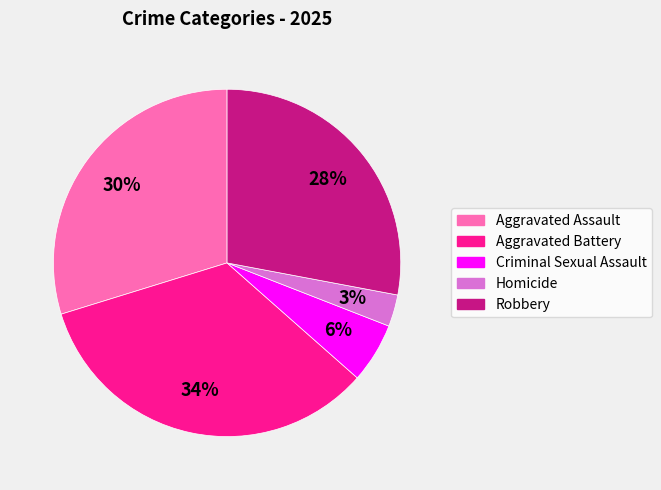

To the nearest percent, what is the difference between the largest and smallest slice percentages?

31%